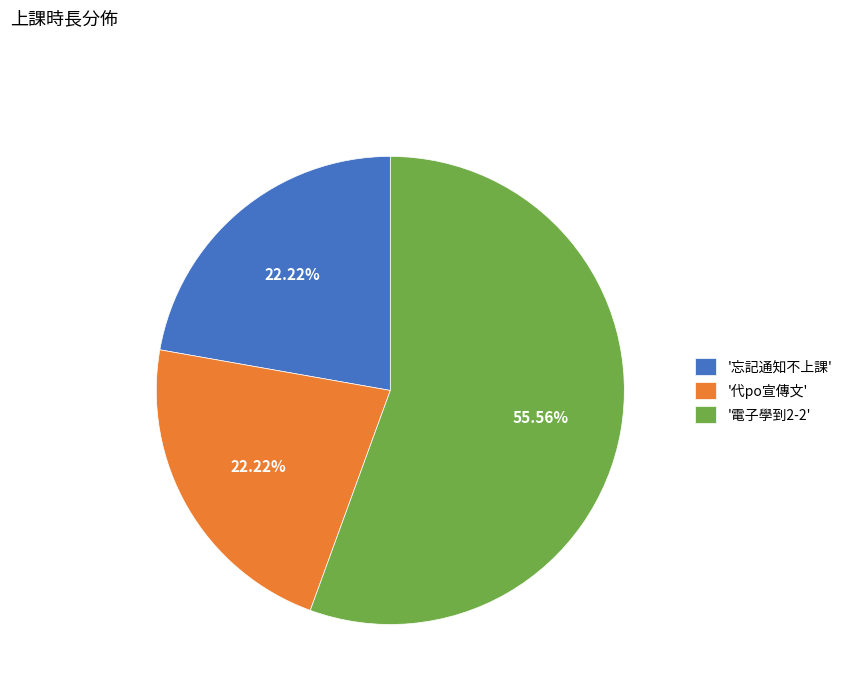

Between '電子學到2-2' and '代po宣傳文', which is larger?

'電子學到2-2'